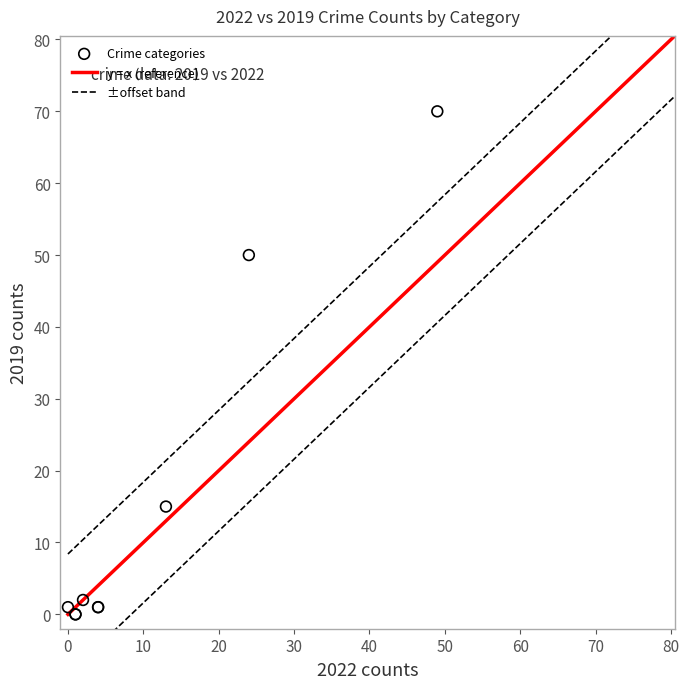

What Y value in the scatter plot is closest to 35?

50